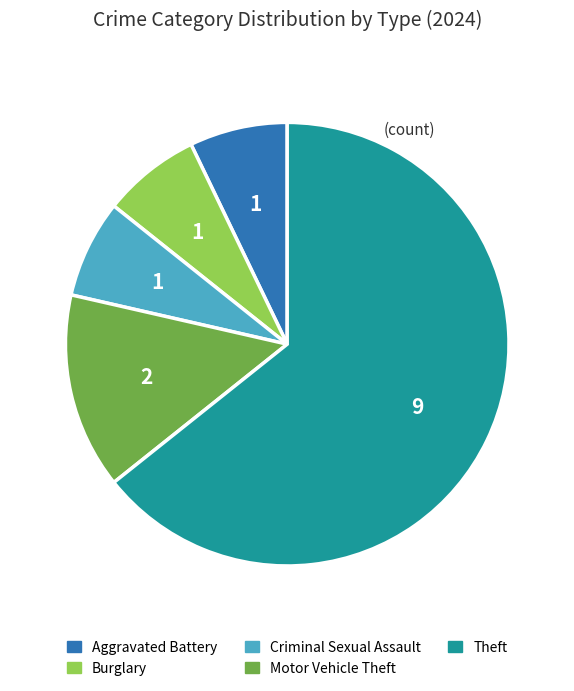

Count the number of slices in the pie.

5